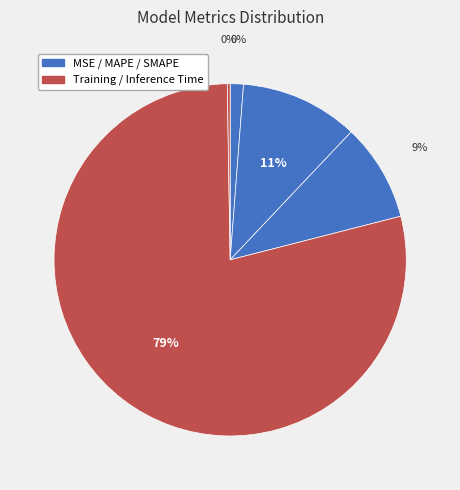

Count the number of slices in the pie.

5